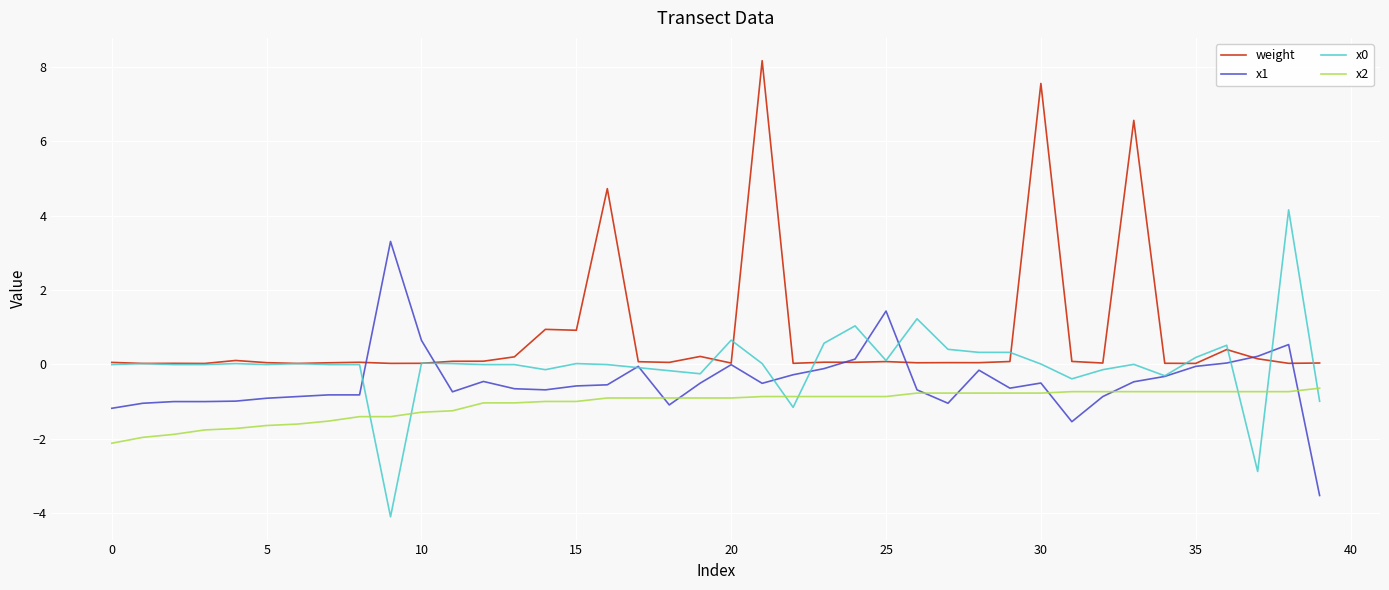

Which series has the largest total across all categories?

weight